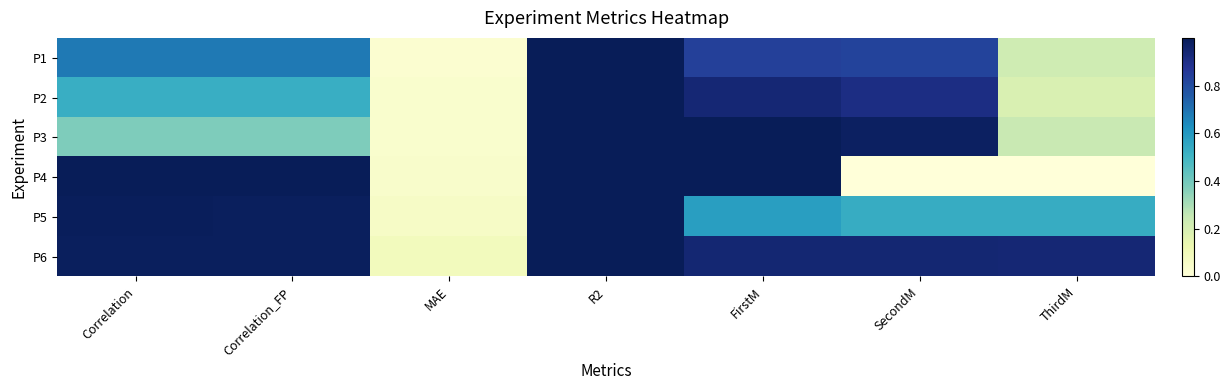

At which category is the sum across all series the highest?

R2